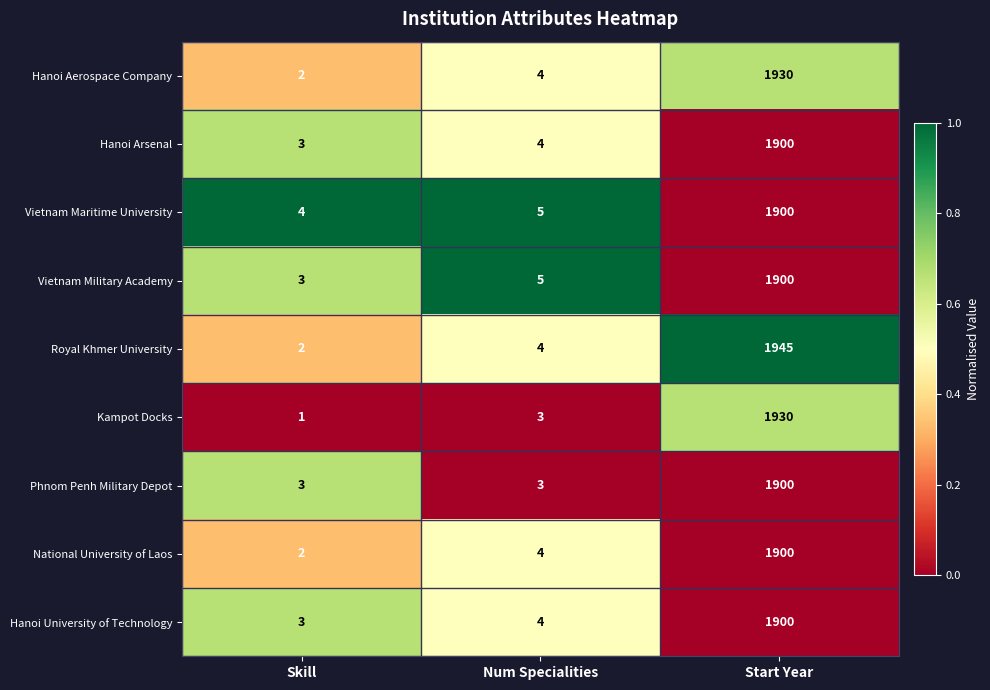

The value of Royal Khmer University at Start Year is 1945. True or false?

True